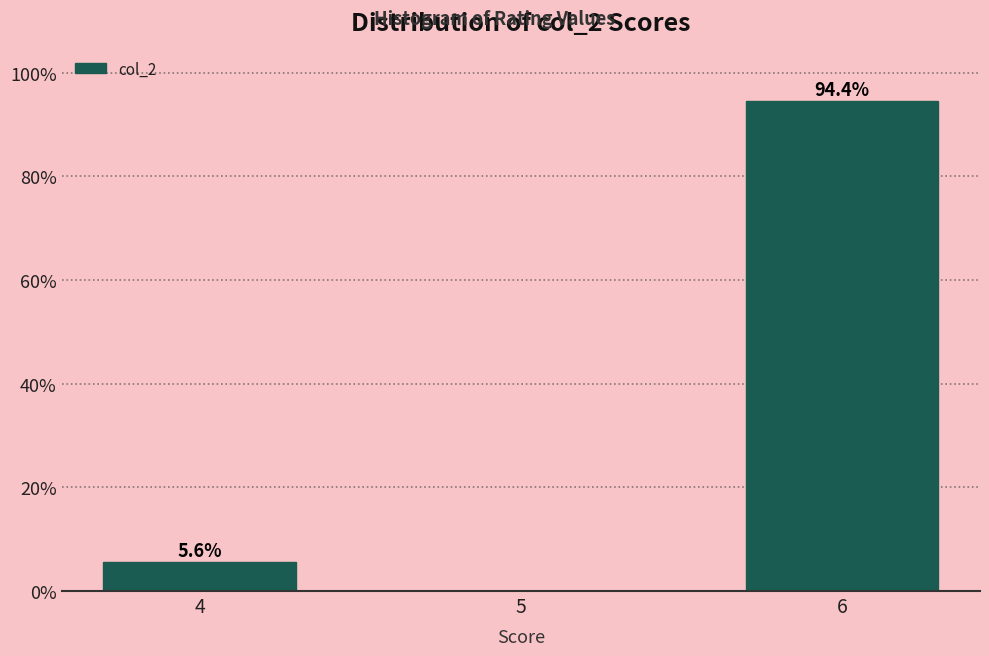

Reading right to left, list all the values displayed in this chart.

6=94.4	5=0.0	4=5.6